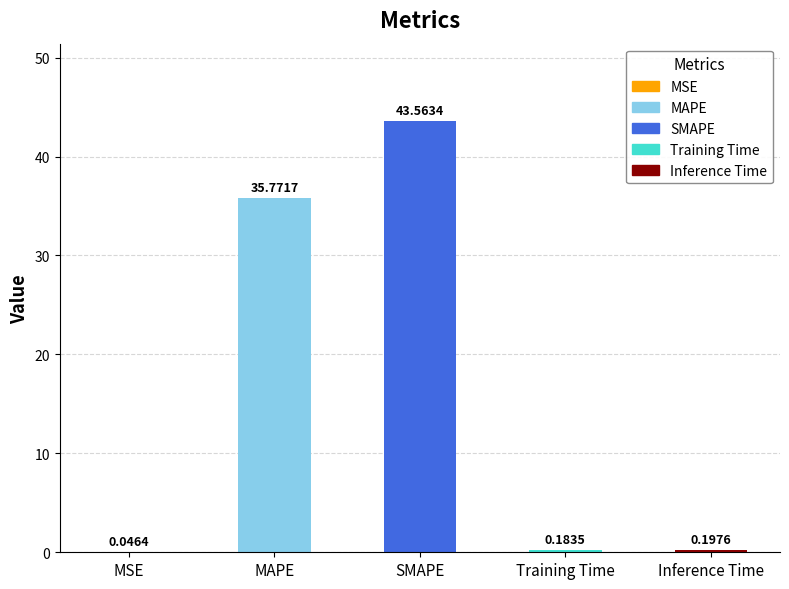

What is the change in value from SMAPE to Training Time?

-43.4